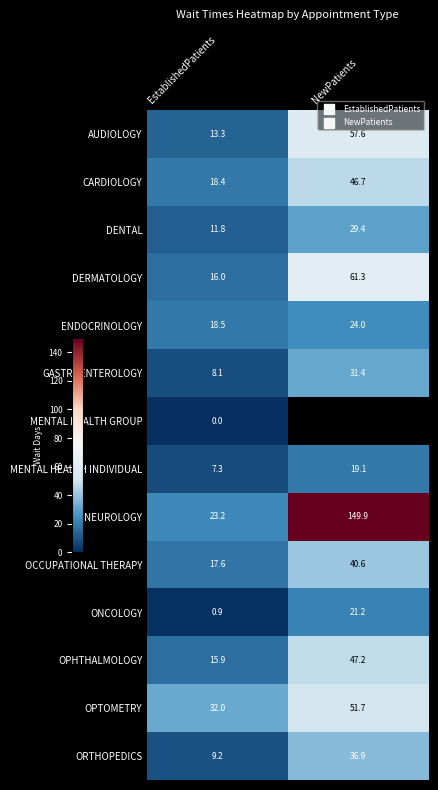

List the labels in order of ONCOLOGY value, smallest first.

EstablishedPatients, NewPatients